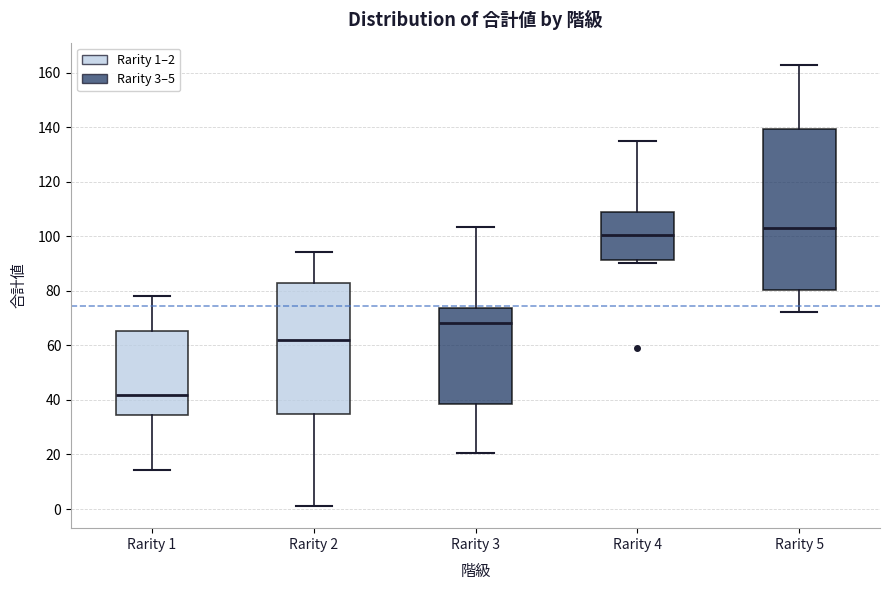

Reading left to right, read every box against the y-axis: the position of its median line, the range the box covers, and the ends of its whiskers. The values are not printed on the chart, so give them approximately, as read against the axis.

Rarity 1: median 42, box 34 to 66, whiskers 14 to 78
Rarity 2: median 62, box 34 to 82, whiskers 2 to 94
Rarity 3: median 68, box 38 to 74, whiskers 20 to 104
Rarity 4: median 100, box 92 to 108, whiskers 90 to 134
Rarity 5: median 102, box 80 to 140, whiskers 72 to 162